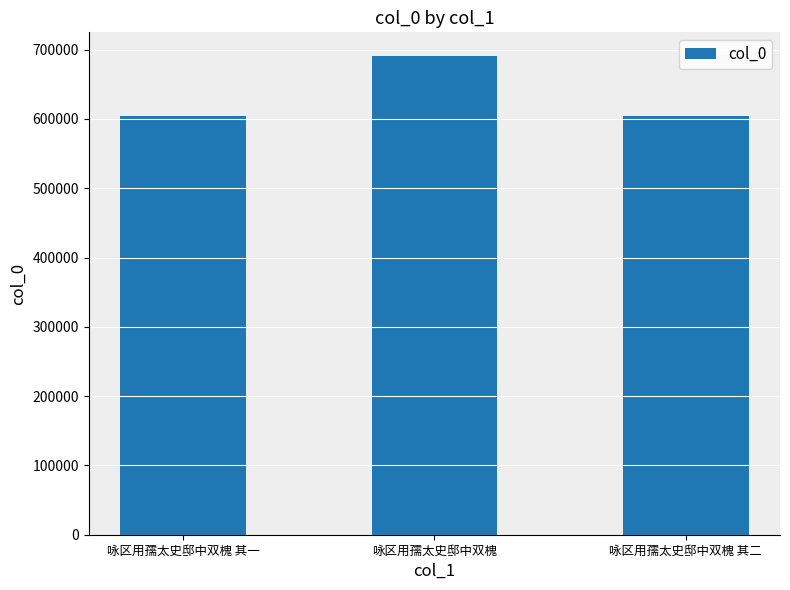

Between 咏区用孺太史邸中双槐 其一 and 咏区用孺太史邸中双槐, which is larger?

咏区用孺太史邸中双槐